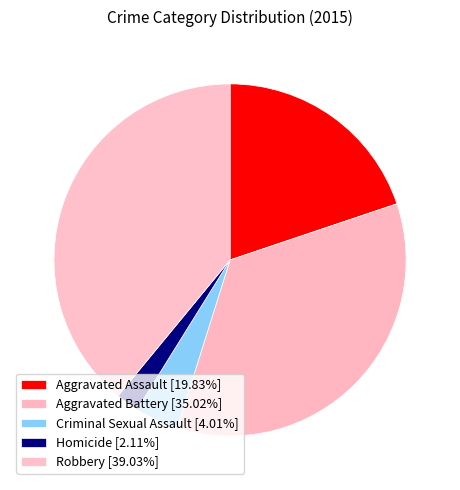

What percentage is NOT represented by Homicide?

97.9%